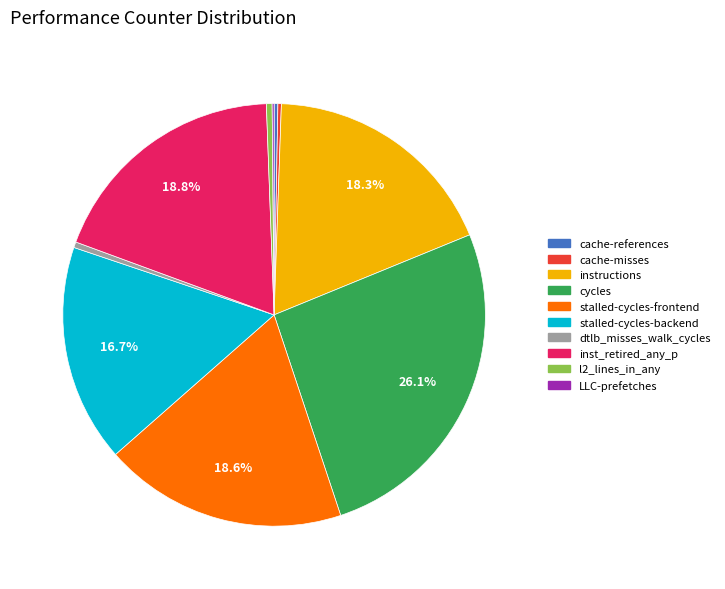

Is the sum of l2_lines_in_any and inst_retired_any_p greater than half?

No